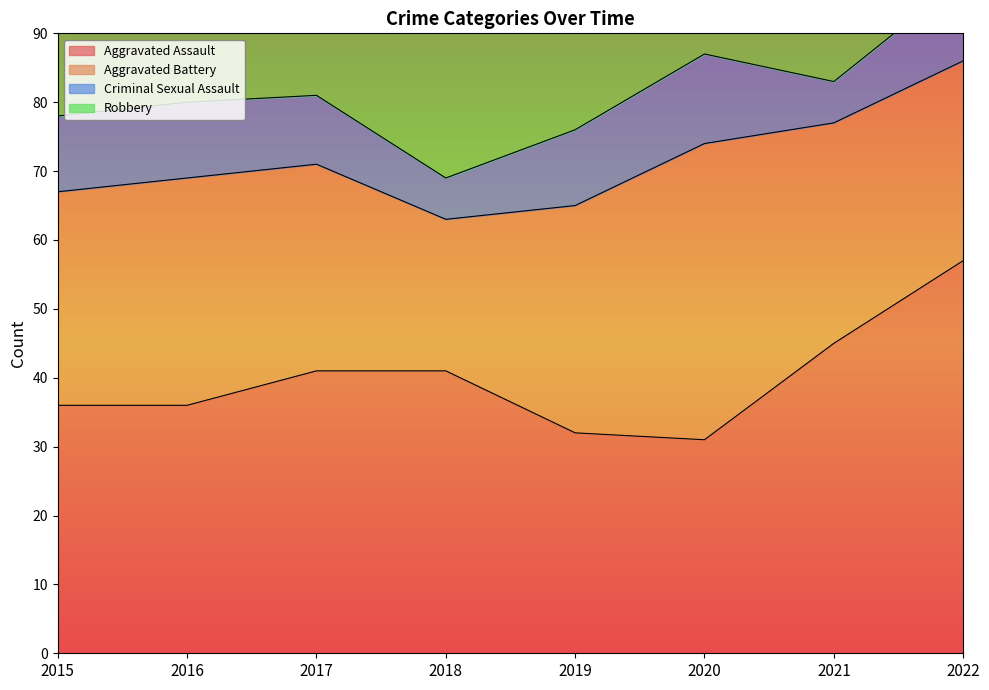

Is it true that Criminal Sexual Assault equals 13 at 2020?

True